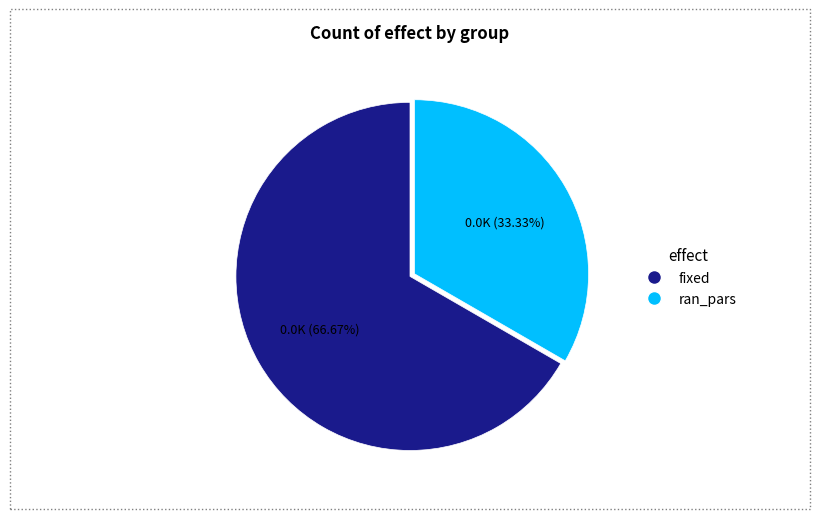

To the nearest percent, what is the combined percentage of ran_pars and fixed?

100%